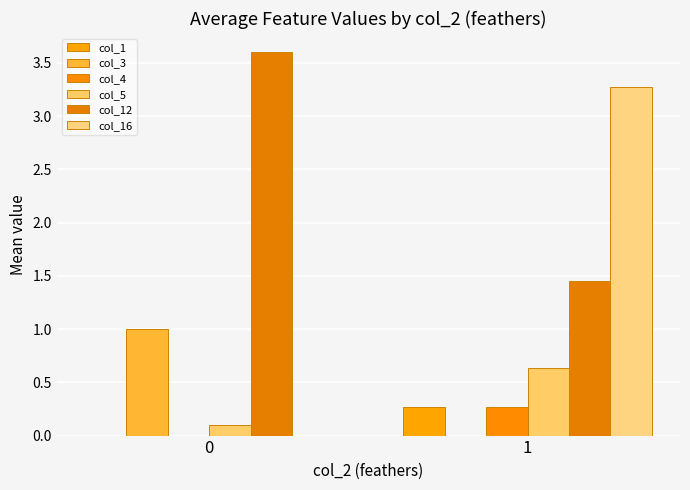

Is it true that col_16 equals 4.4 at 1?

False